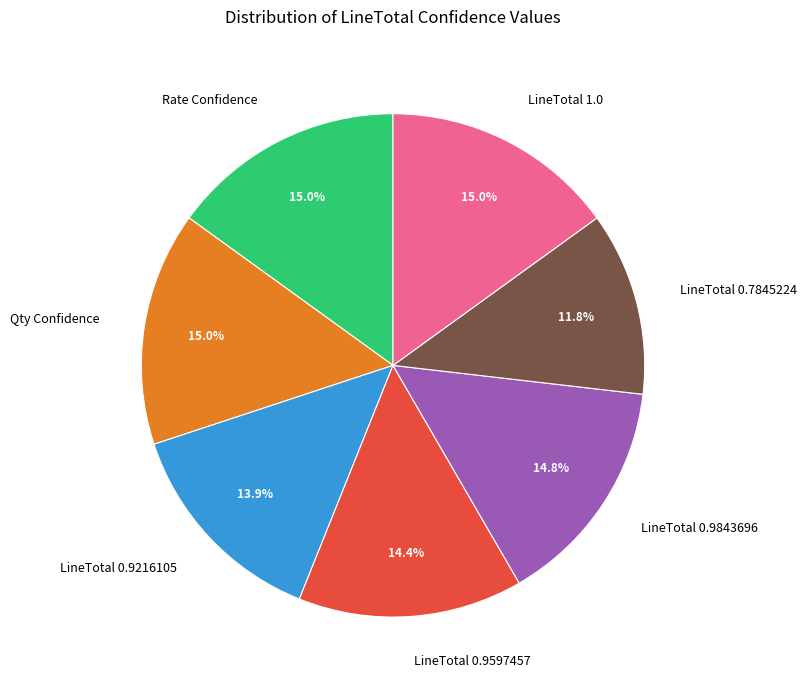

Do LineTotal 0.9597457 and LineTotal 0.7845224 together represent more than half of the pie?

No